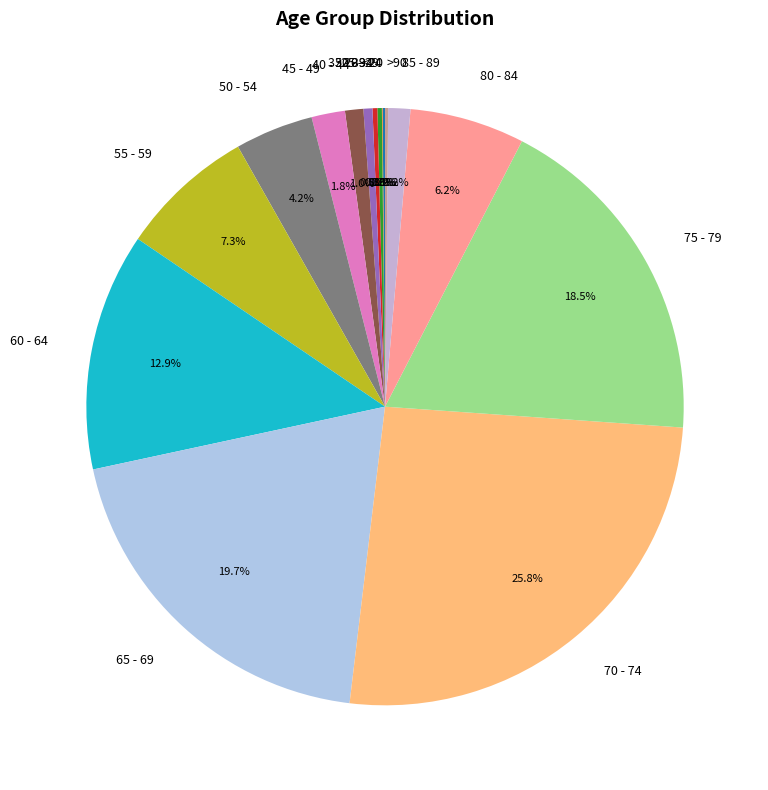

Is the sum of 85 - 89 and 70 - 74 greater than half?

No